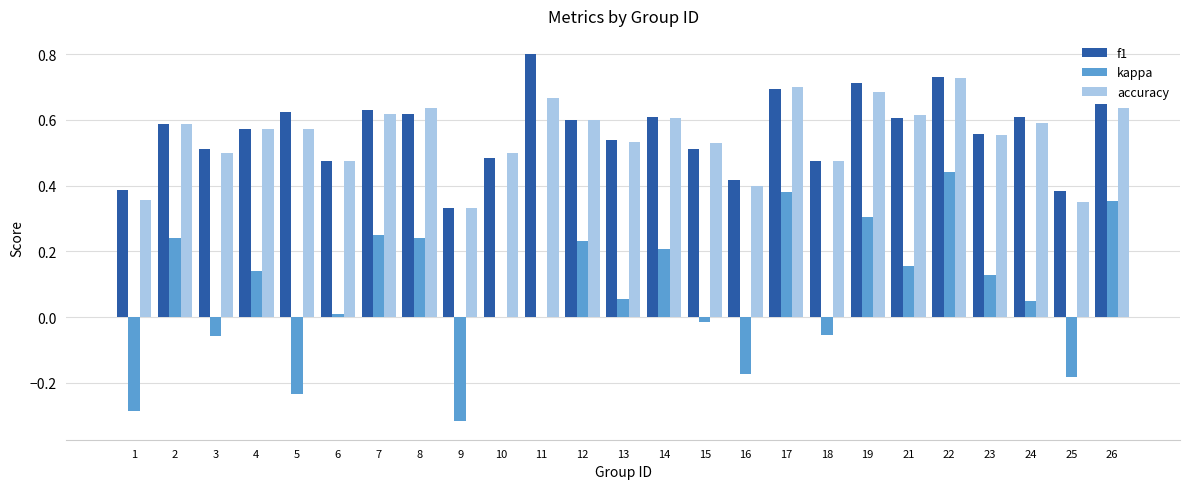

Is it true that f1 equals 0.5 at 3?

True